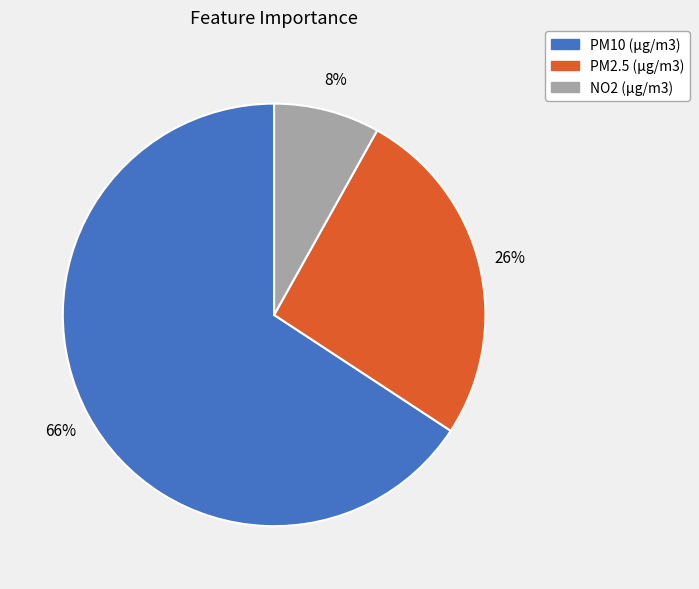

To the nearest percent, what is the average slice percentage?

33%